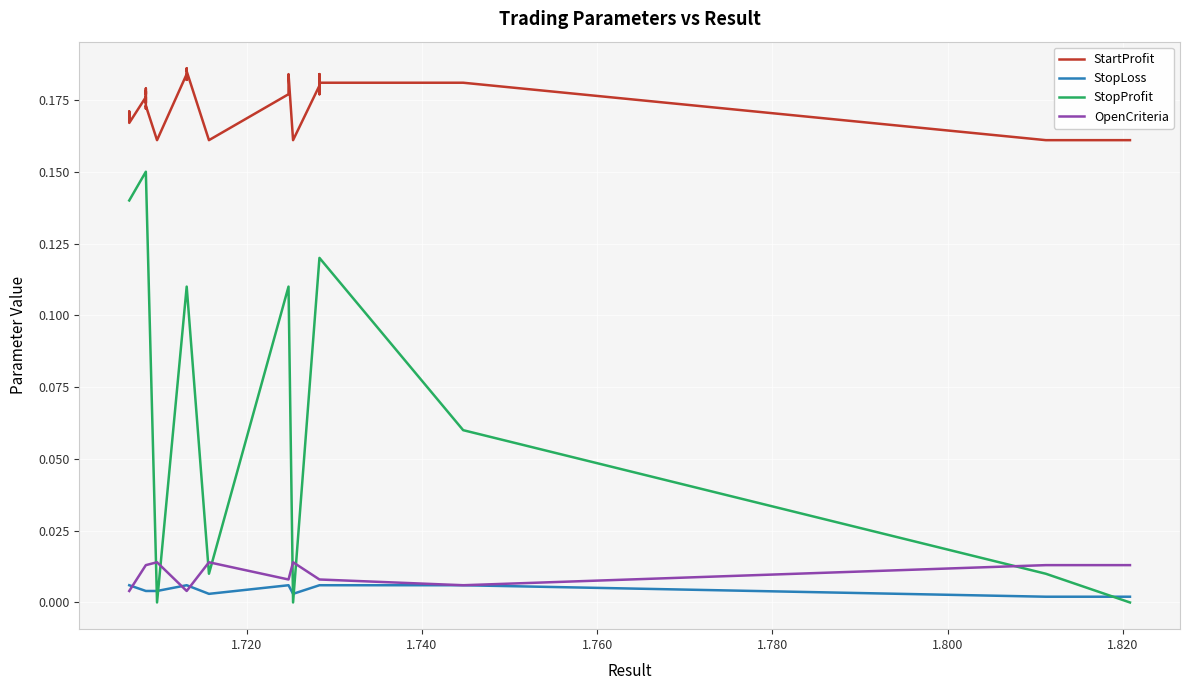

How many interior local valleys does the OpenCriteria series have?

1